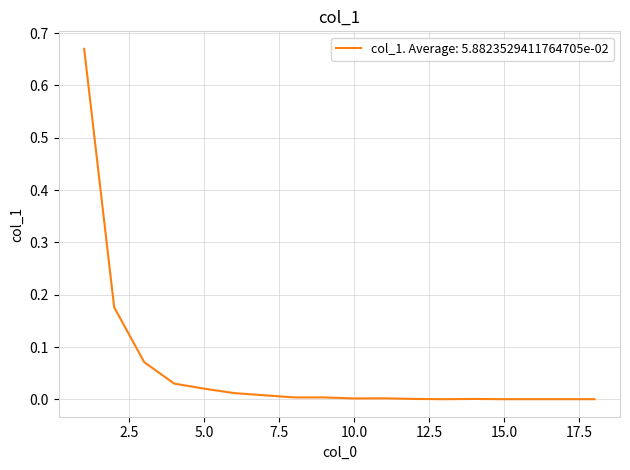

List the labels in order of value, largest first.

1, 2, 3, 4, 5, 6, 7, 8, 9, 11, 10, 12, 14, 13, 15, 17, 18